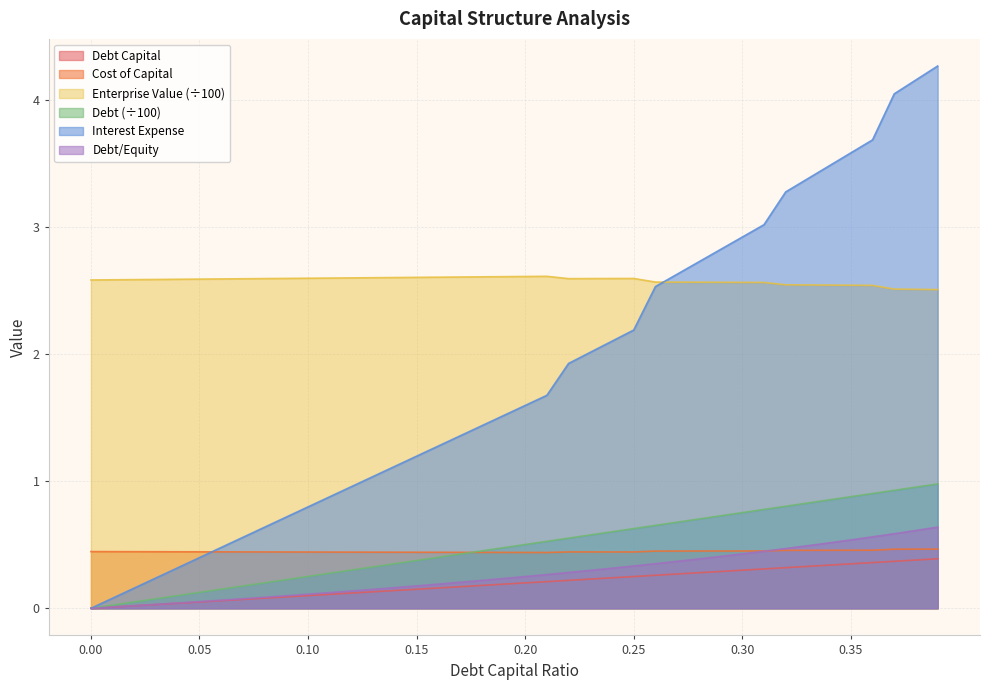

What is the difference between the second highest and minimum values in the enterprise_value series?

0.1